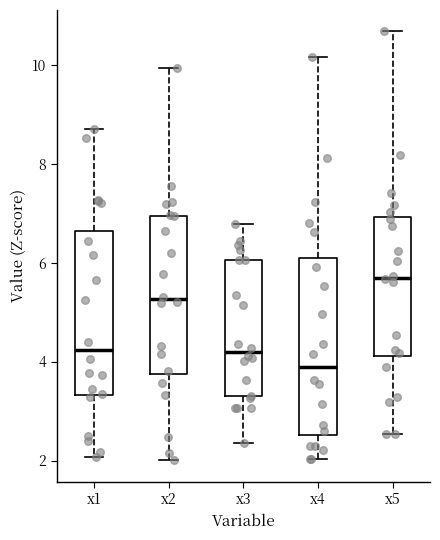

Which box has the lowest median line?

x4